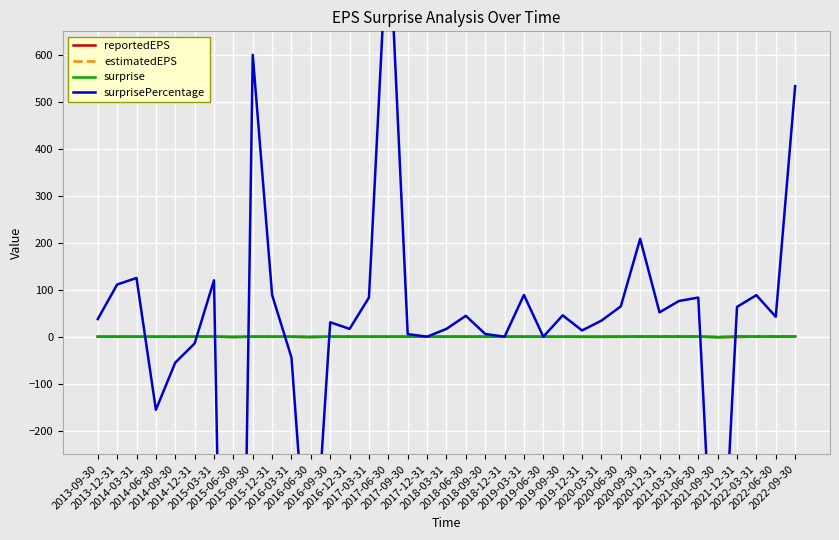

Where is estimatedEPS nearest to the value 0?

2017-06-30